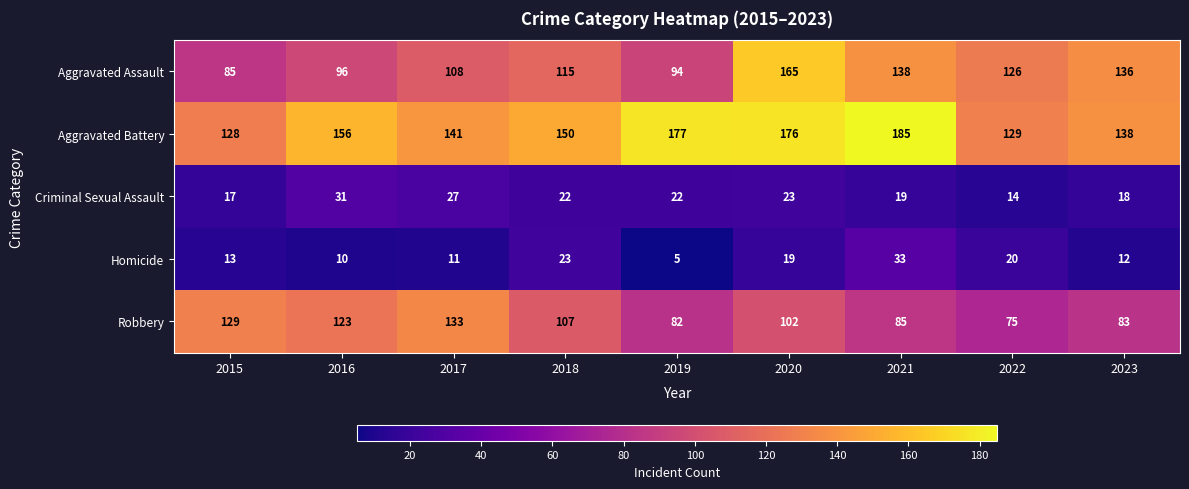

Read the Aggravated Battery value at 2015, to the nearest 10.

130